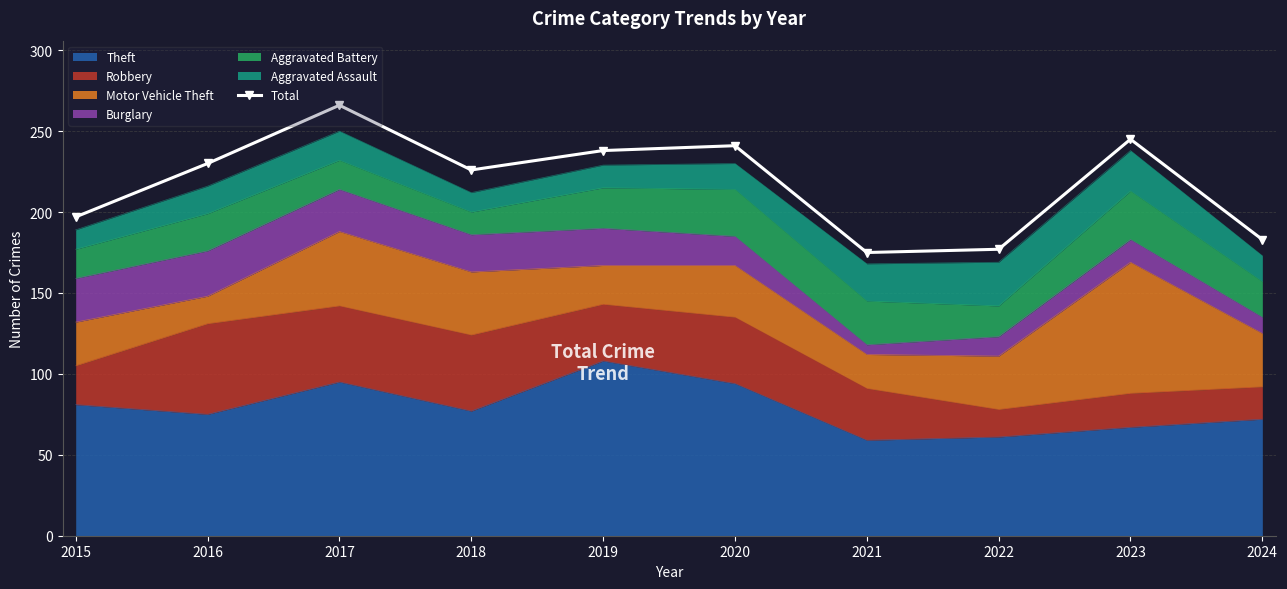

At which category does the data reach its first local valley?

2018